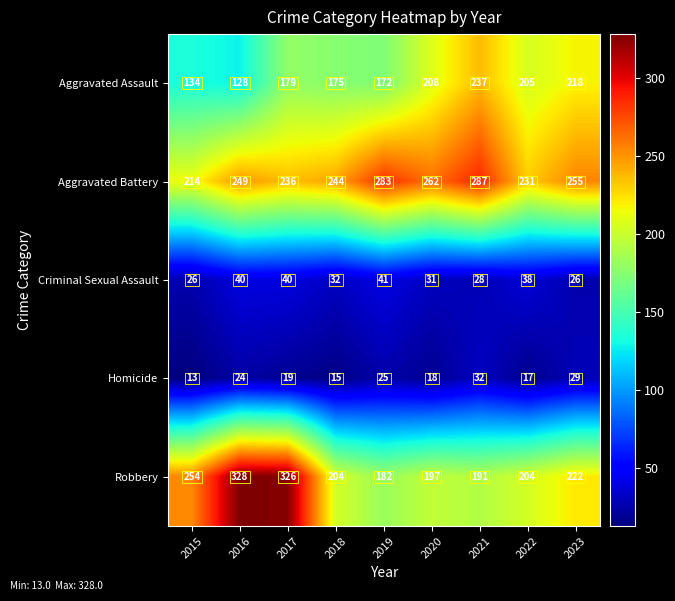

What is the sum of the Aggravated Assault values at 2023 and 2022?

423